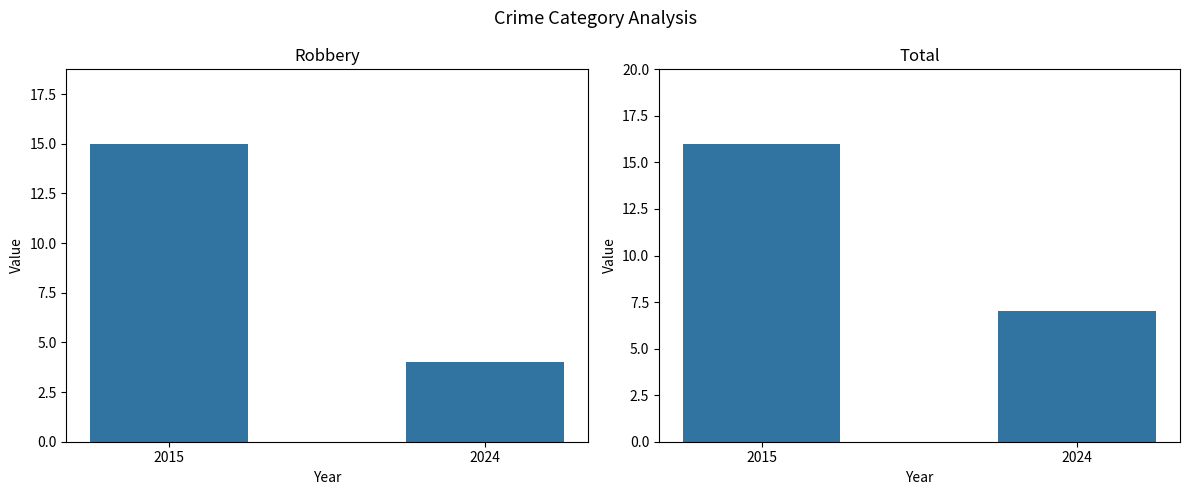

Which series changed the most between 2015 and 2024?

Robbery